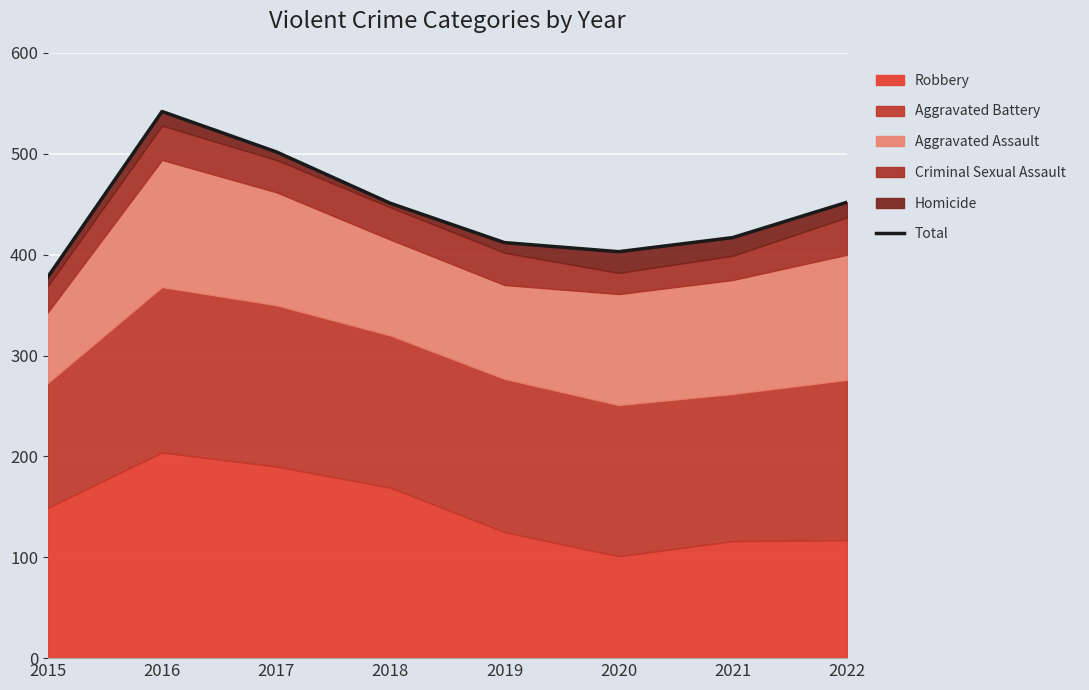

Reading left to right, list all the values displayed in this chart.

2015=378	2016=542	2017=502	2018=451	2019=412	2020=403	2021=417	2022=452